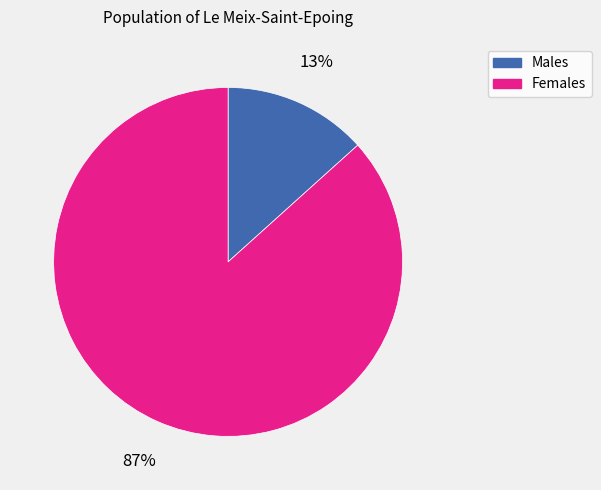

How many segments does this pie chart have?

2